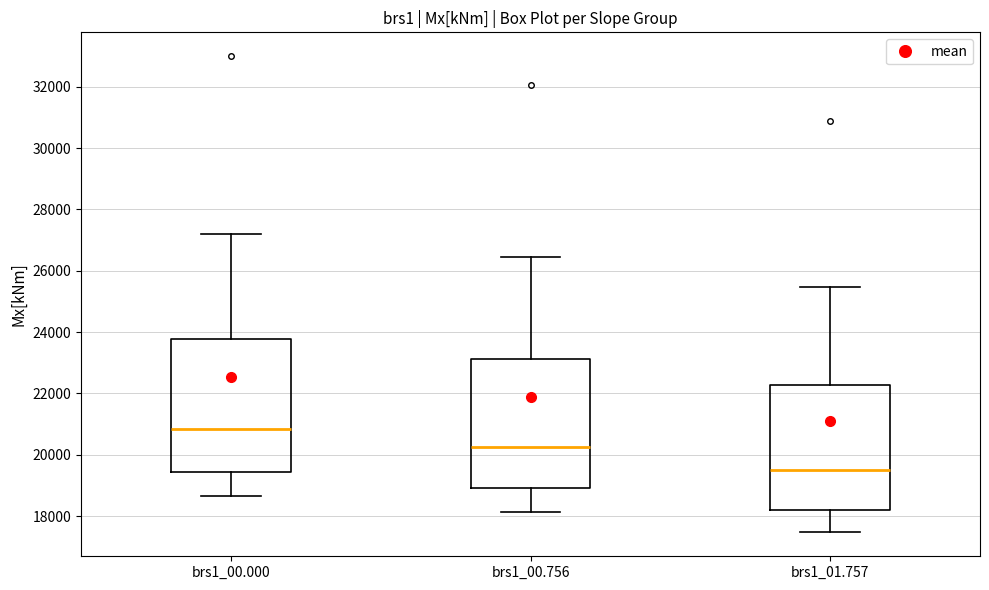

Reading left to right, transcribe this box plot: for each box, give where its median line is, the range the box spans, and where its two whiskers end, as read against the y-axis. The values are not printed on the chart, so give them approximately, as read against the axis.

brs1_00.000: median 20800, box 19400 to 23800, whiskers 18600 to 27200
brs1_00.756: median 20200, box 18800 to 23200, whiskers 18200 to 26400
brs1_01.757: median 19600, box 18200 to 22200, whiskers 17400 to 25400